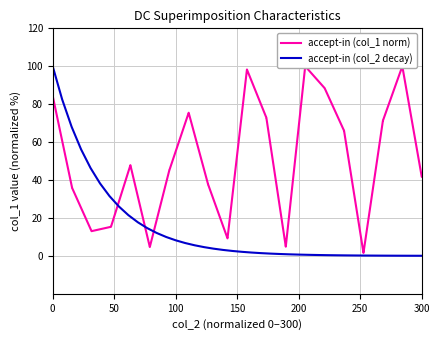

How many data points in accept-in (col_2 decay) are less than 2?

19